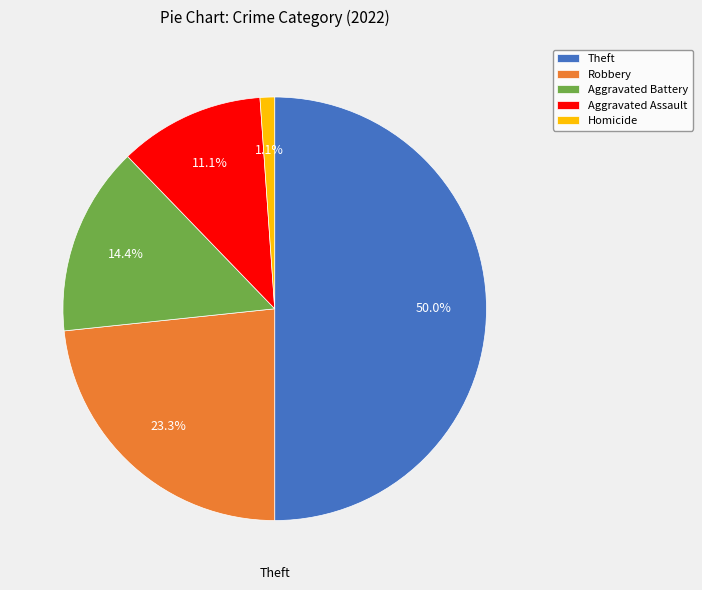

Rank the categories by value from highest to lowest.

Theft, Robbery, Aggravated Battery, Aggravated Assault, Homicide